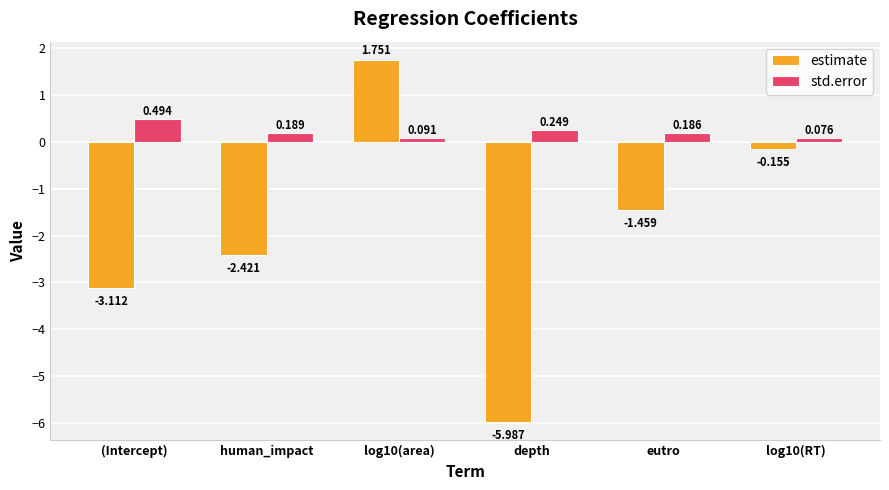

Which series has the largest total across all categories?

std.error